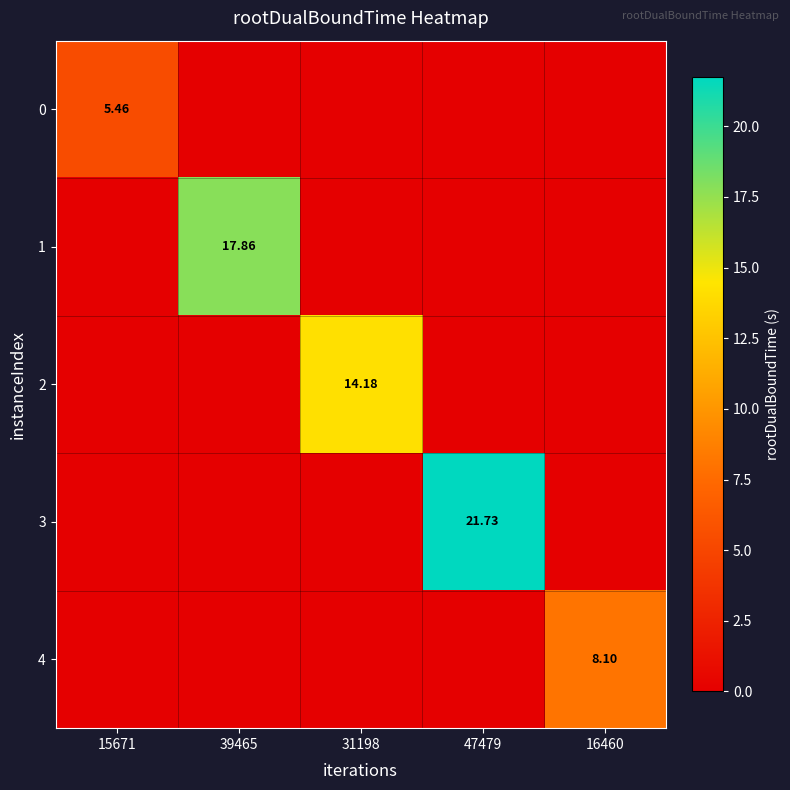

Is the value of 3 at 47479 greater than the value of 2 at 31198?

Yes